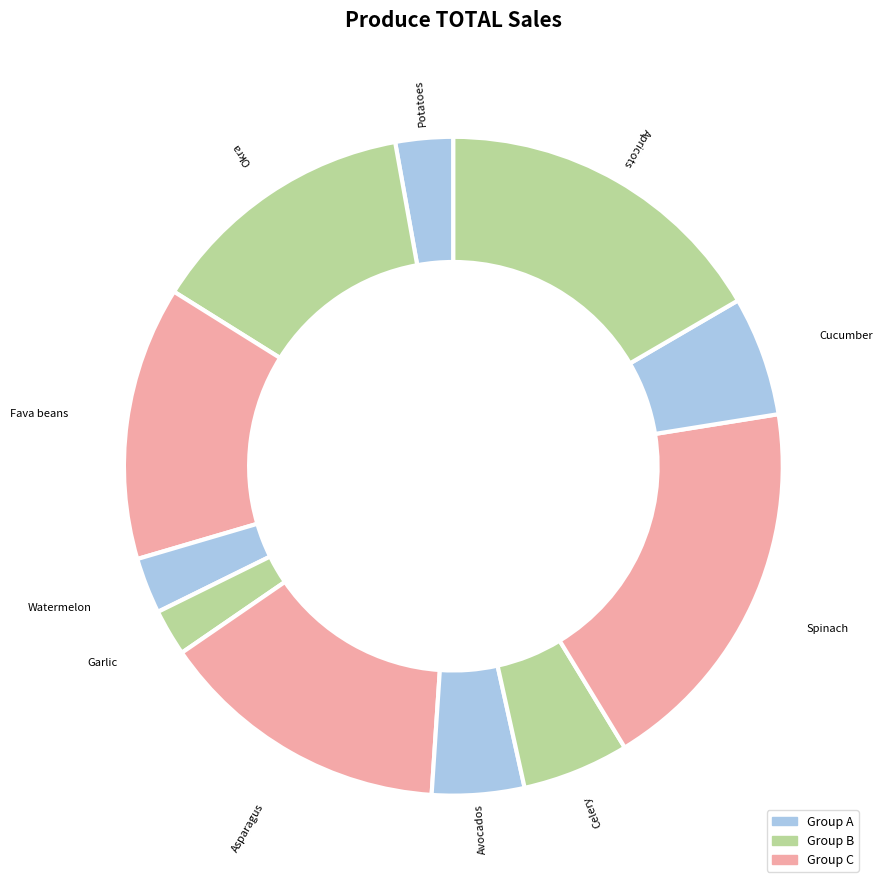

Rank the categories by value from highest to lowest.

Spinach, Apricots, Asparagus, Fava beans, Okra, Cucumber, Celery, Avocados, Potatoes, Watermelon, Garlic